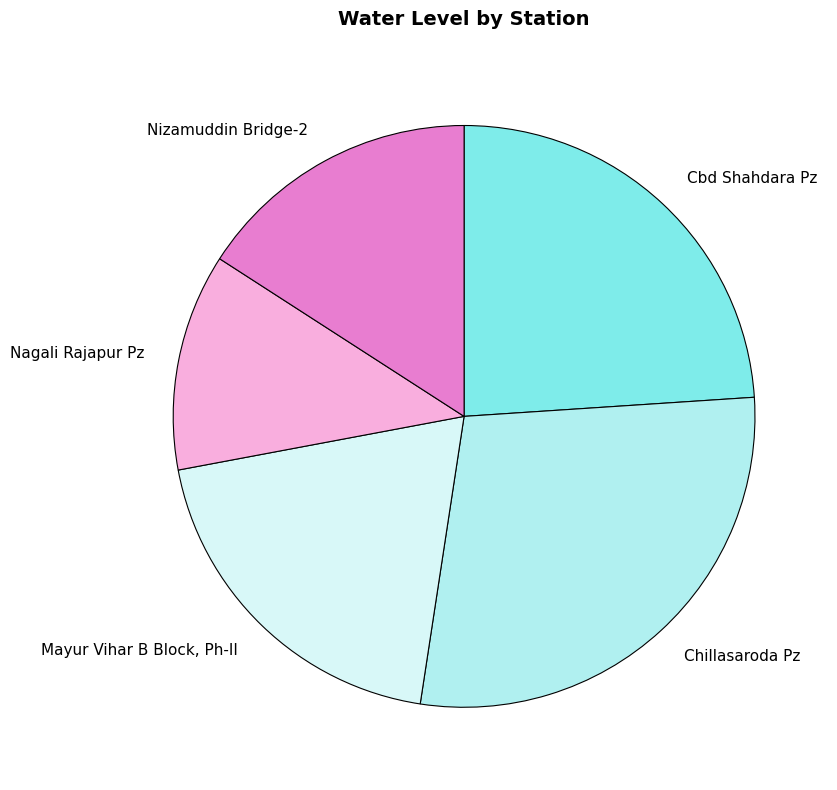

Rank the categories by value from lowest to highest.

Nagali Rajapur Pz, Nizamuddin Bridge-2, Mayur Vihar B Block, Ph-II, Cbd Shahdara Pz, Chillasaroda Pz